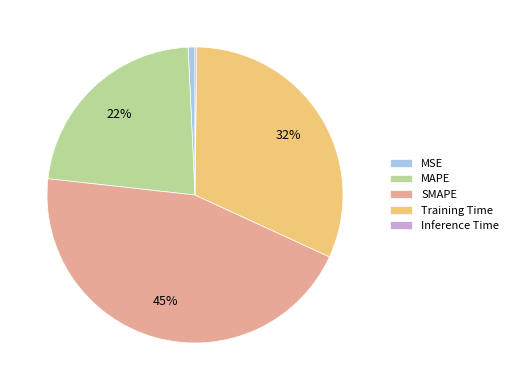

Between SMAPE and MSE, which is larger?

SMAPE